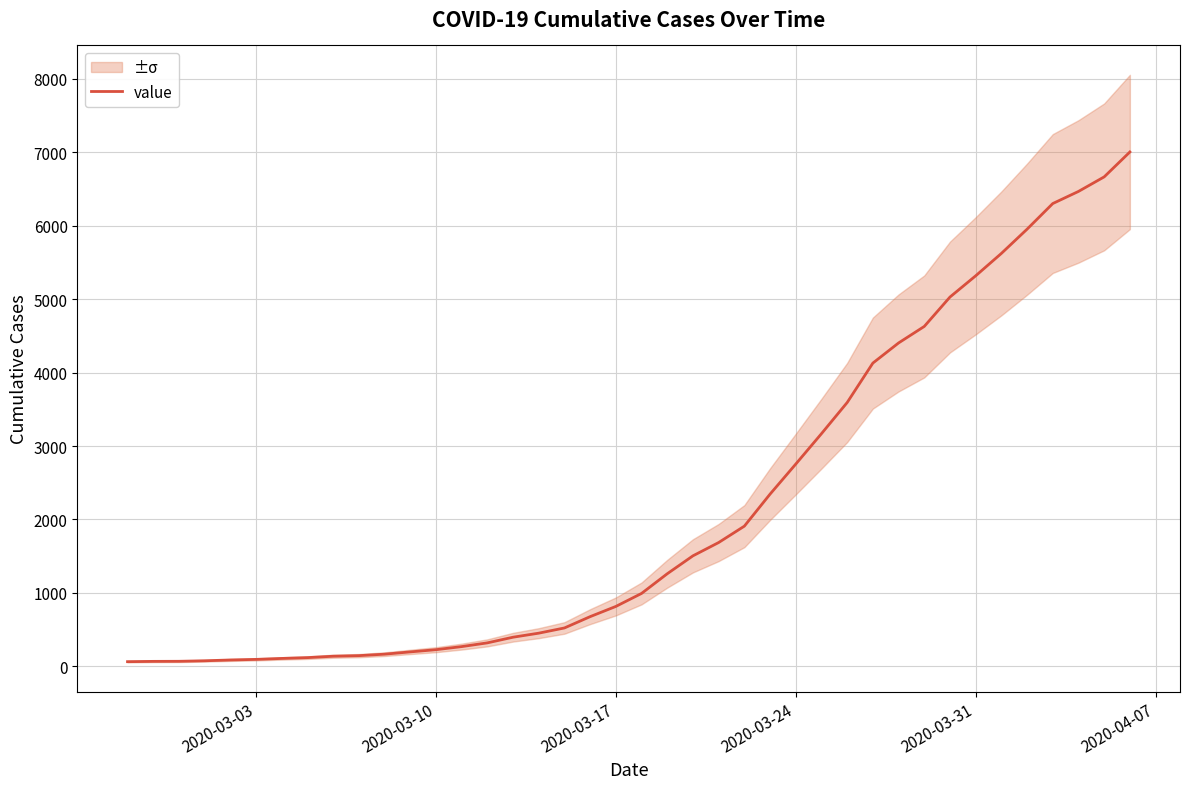

What is the difference between the maximum and second lowest values?

6935